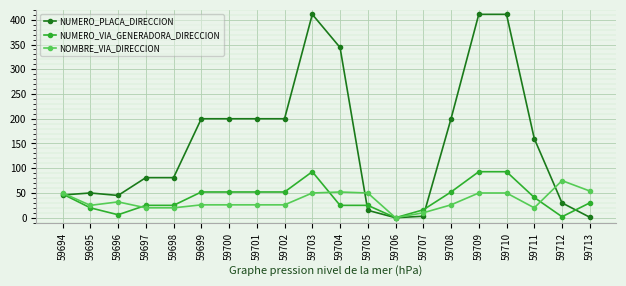

What is the sum of all NOMBRE_VIA_DIRECCION values?

688